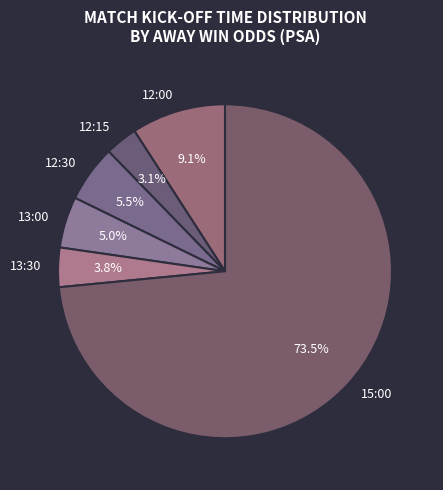

What portion of the pie excludes 12:15?

96.9%